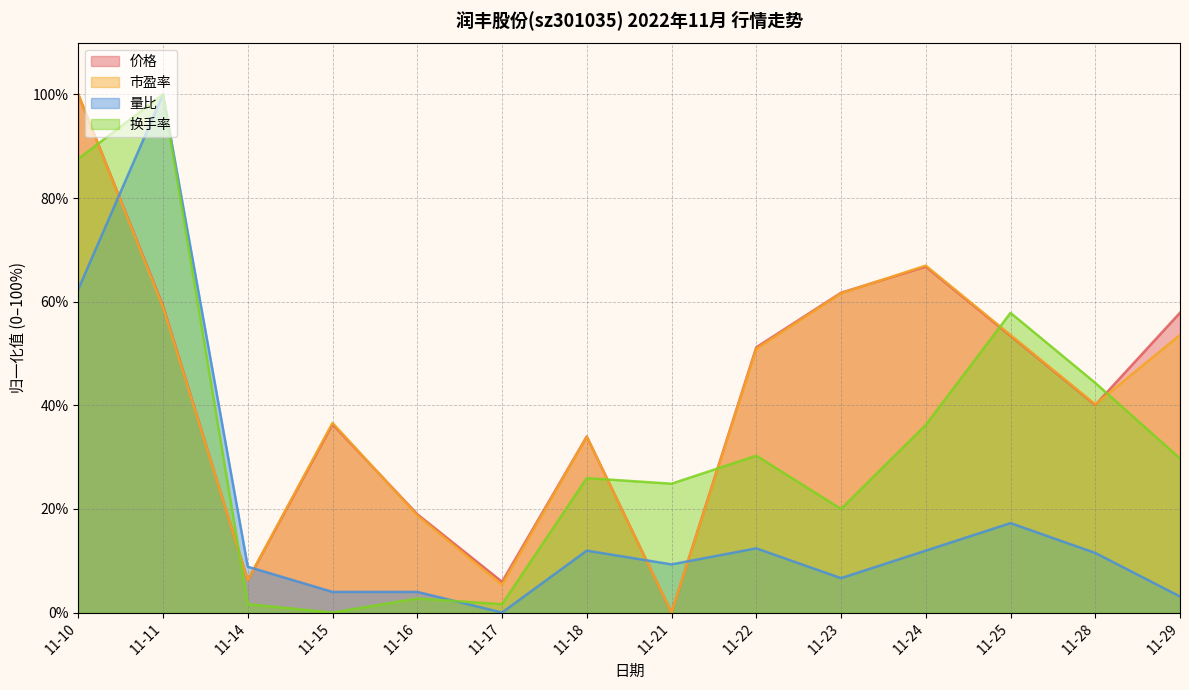

Which category has the lowest value in the 换手率 series?

11-15